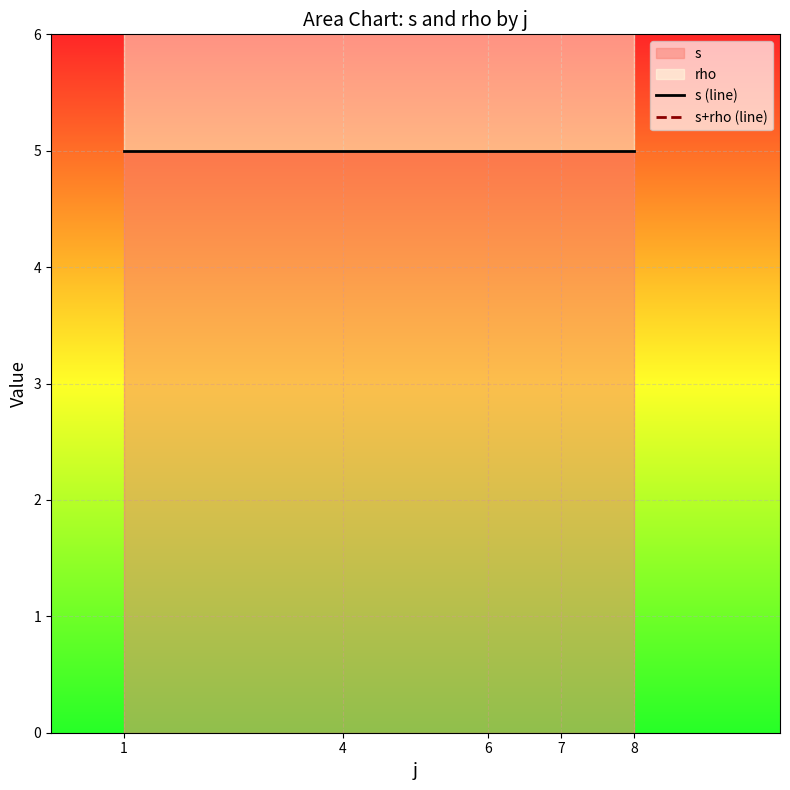

Rank the series at 8 from highest to lowest value.

s+rho (line), s (line)